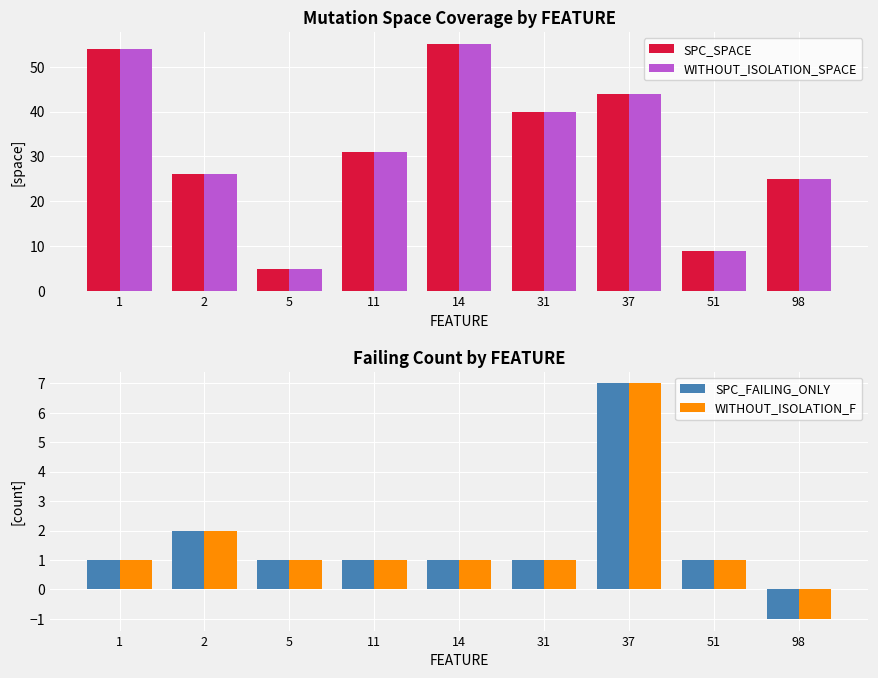

What is the difference between the SPC_SPACE values at 1 and 5?

49